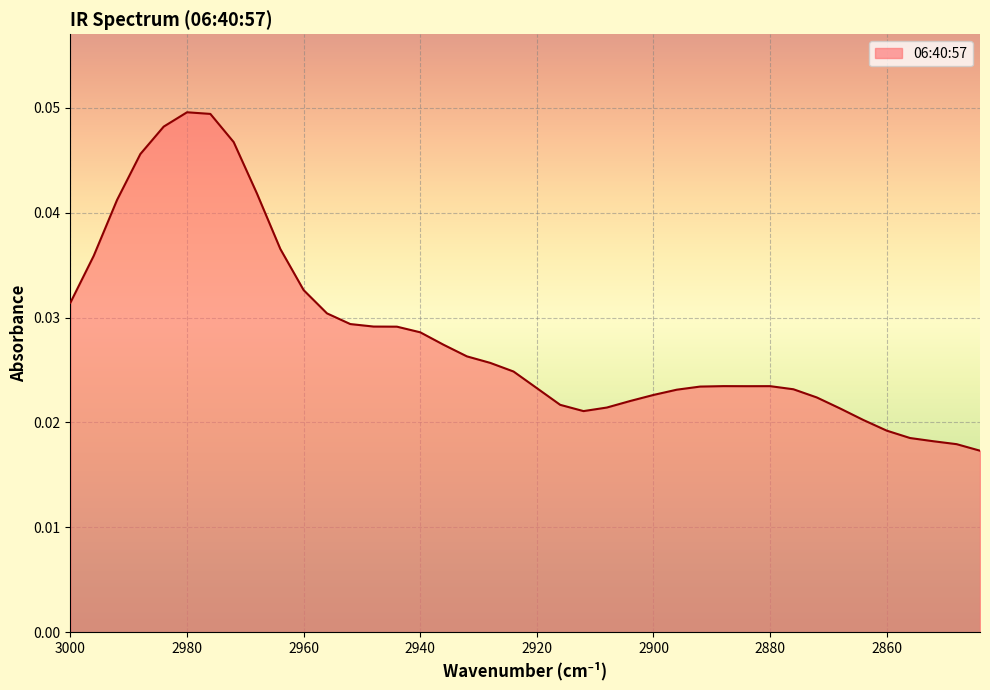

True or false: the data shows 0.0 at 2892.

False